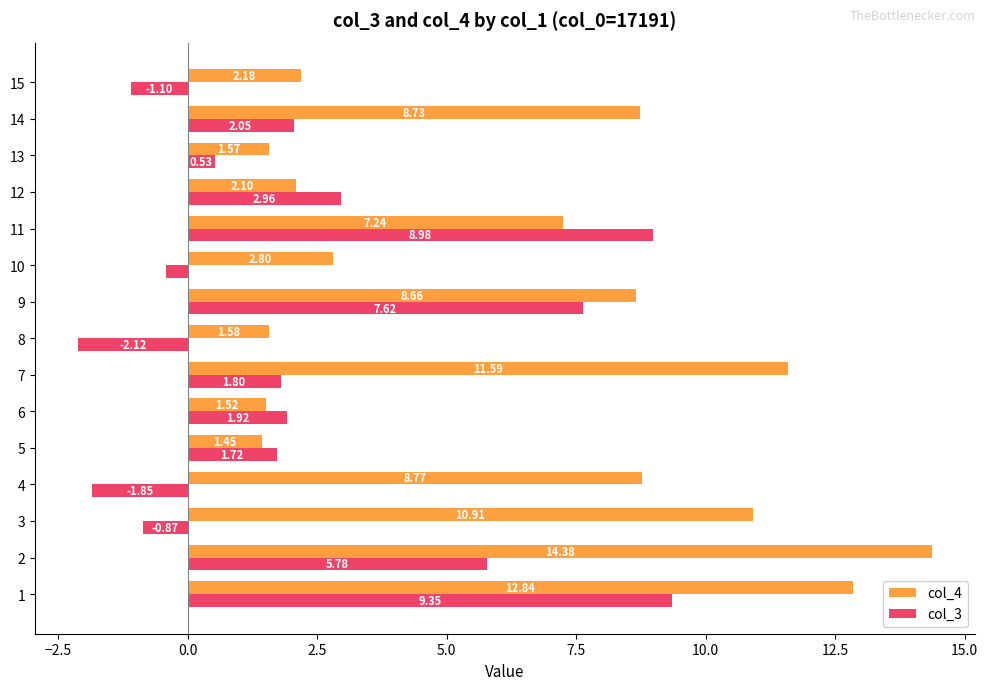

What is the difference between the maximum and minimum values in the col_4 series?

12.9